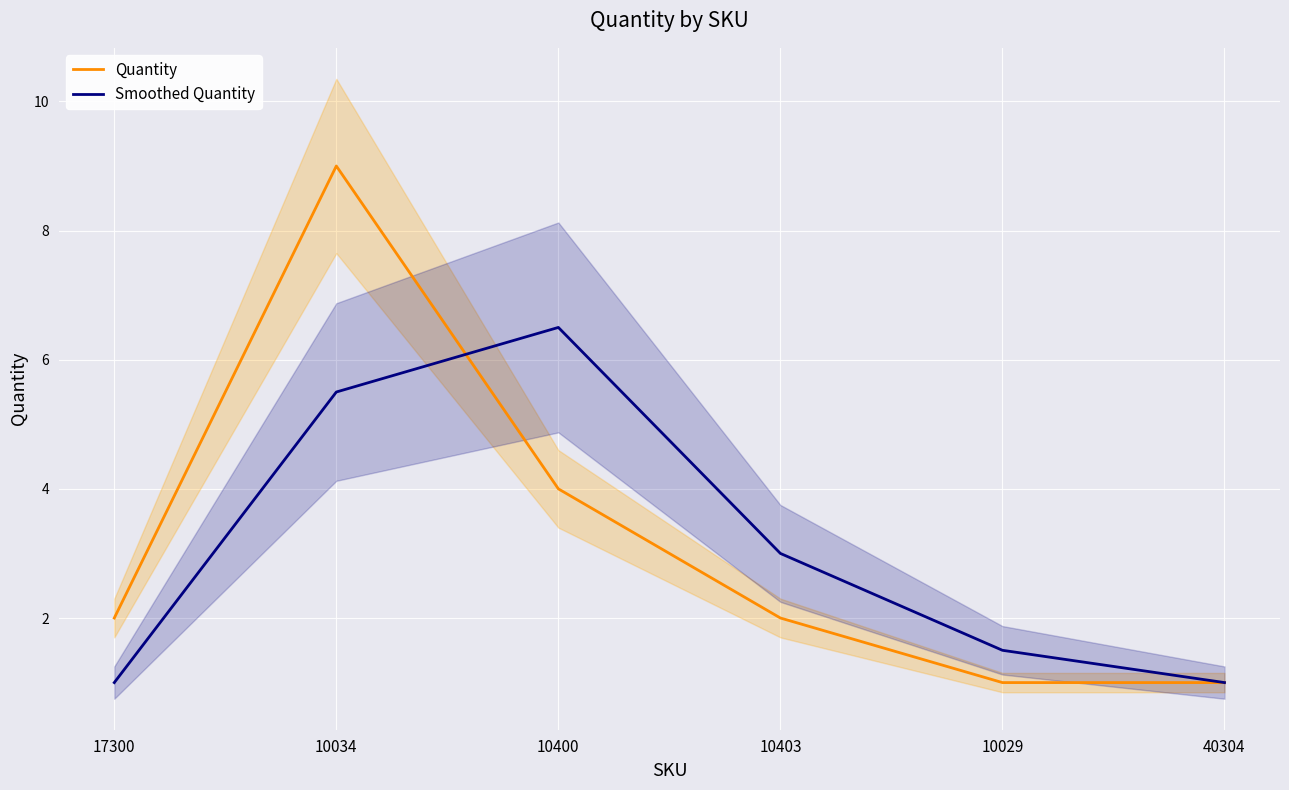

Is it true that Smoothed Quantity equals 1.6 at 17300?

False